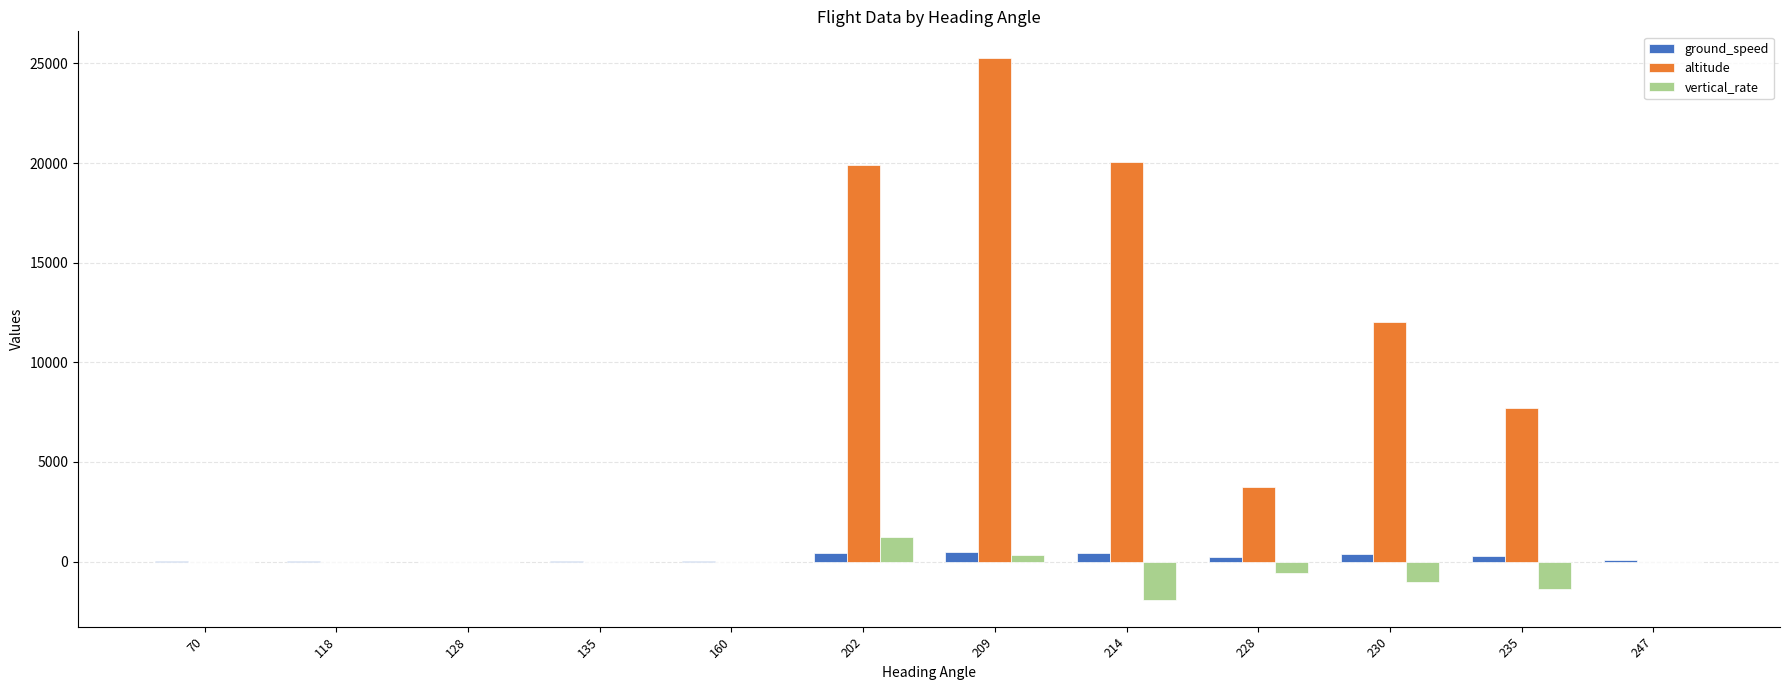

The vertical_rate series shows -1376.0 at 235. True or false?

True